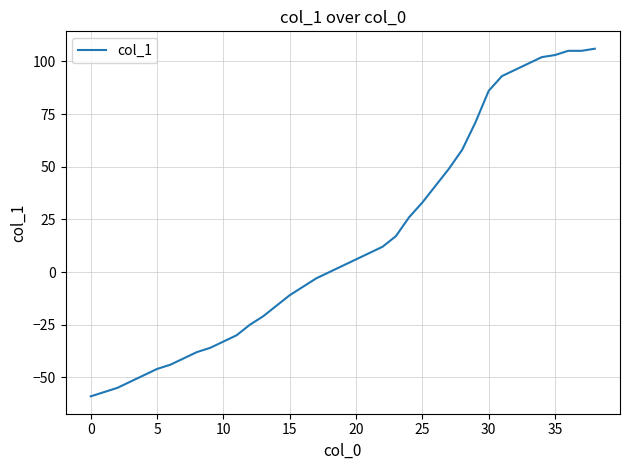

What is the maximum value shown in the chart?

106